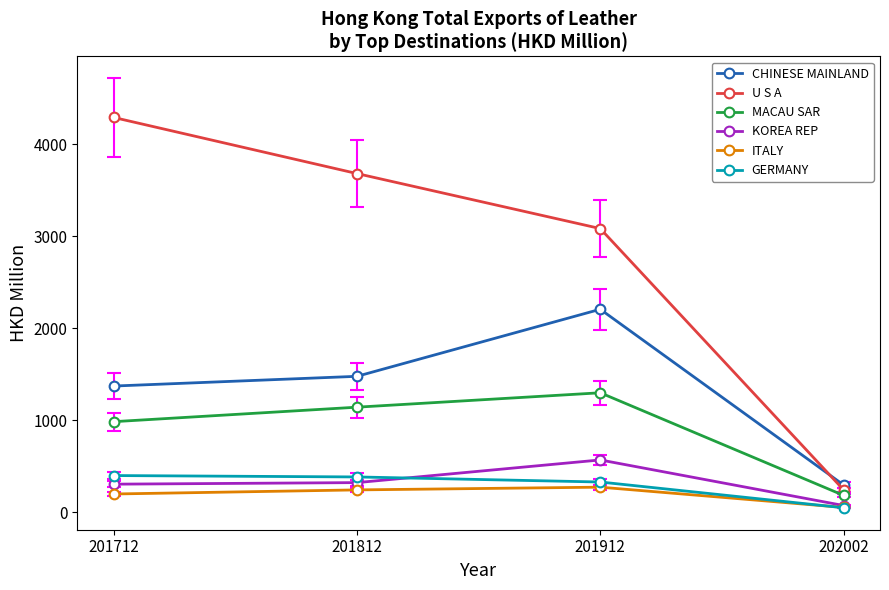

What is the total value across all series at 202002?

906.4